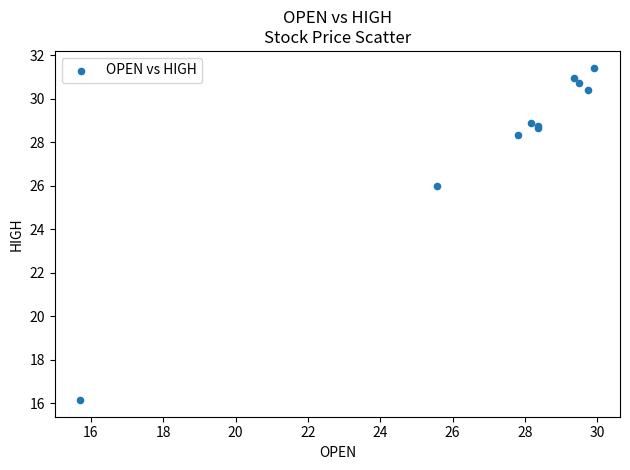

What Y value in the scatter plot is closest to 23?

26.0